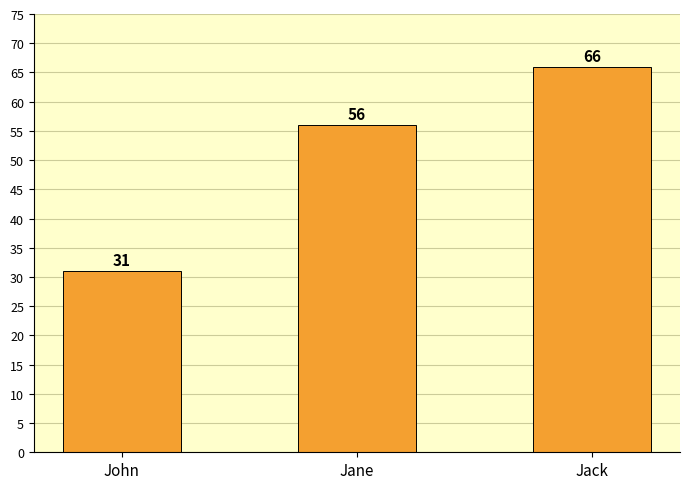

Is it true that the value at Jack is 110?

False